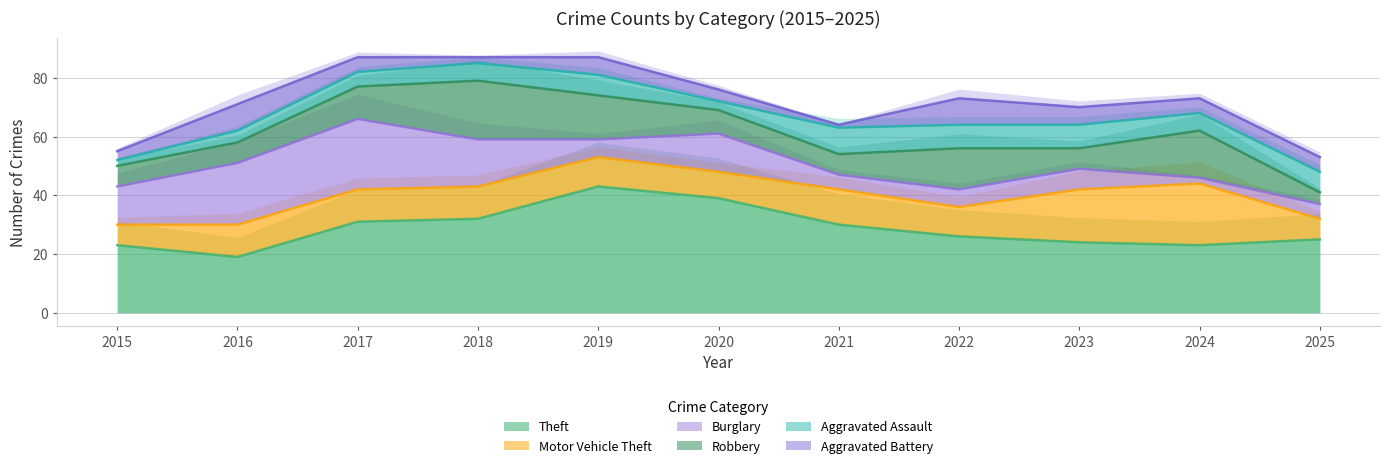

Which has a higher value, 2024 or 2017?

2017